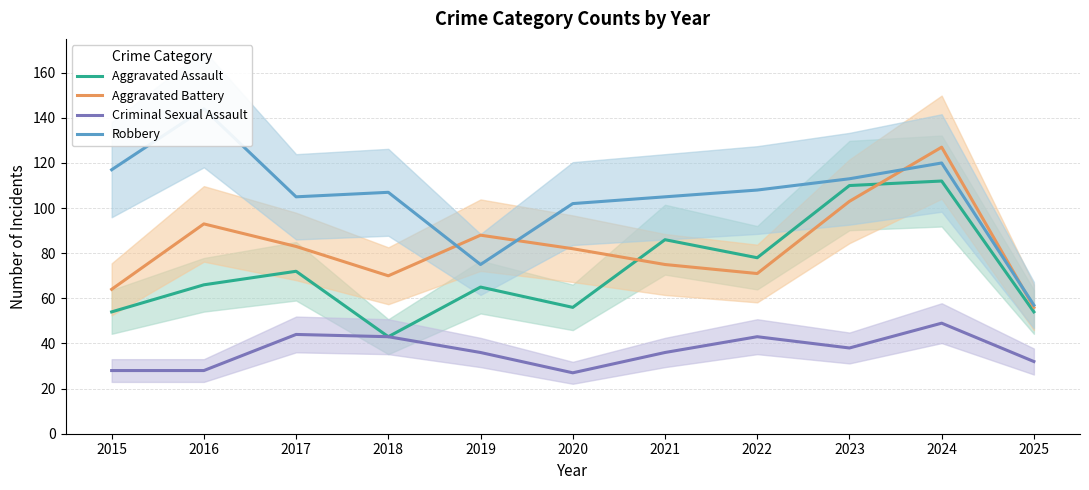

List the series in order of their peak value, lowest first.

Criminal Sexual Assault, Aggravated Assault, Aggravated Battery, Robbery